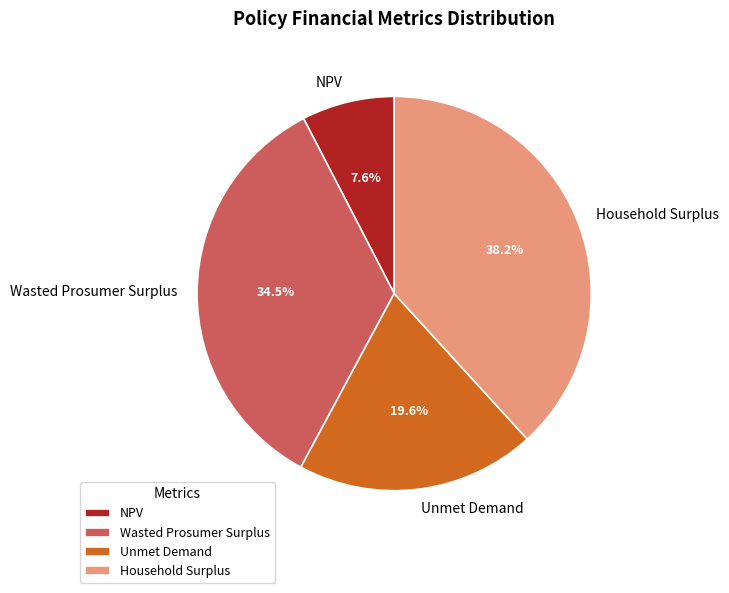

Is Wasted Prosumer Surplus the majority of the pie?

No